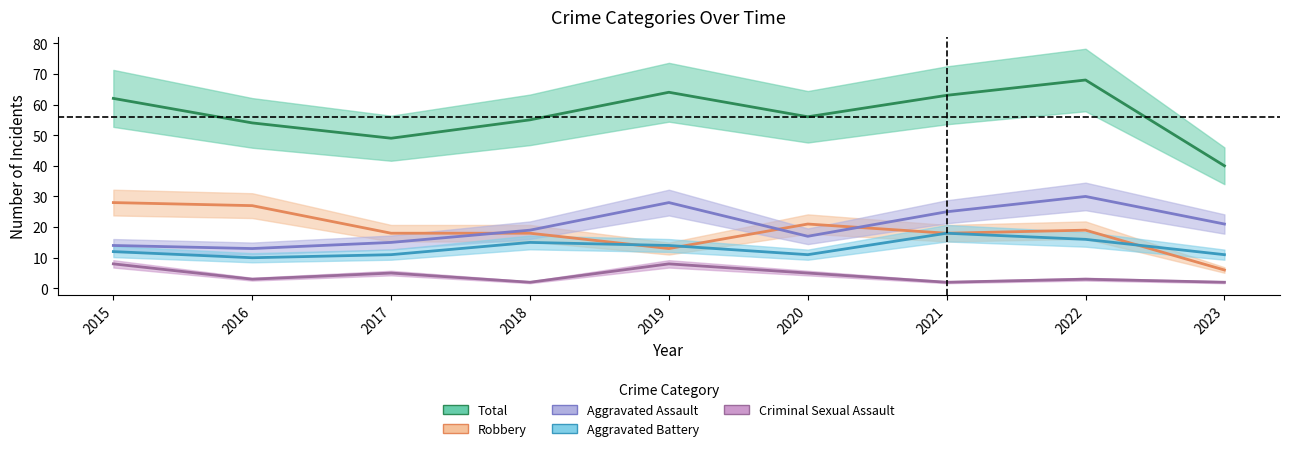

Is it true that Aggravated Battery equals 15 at 2016?

False